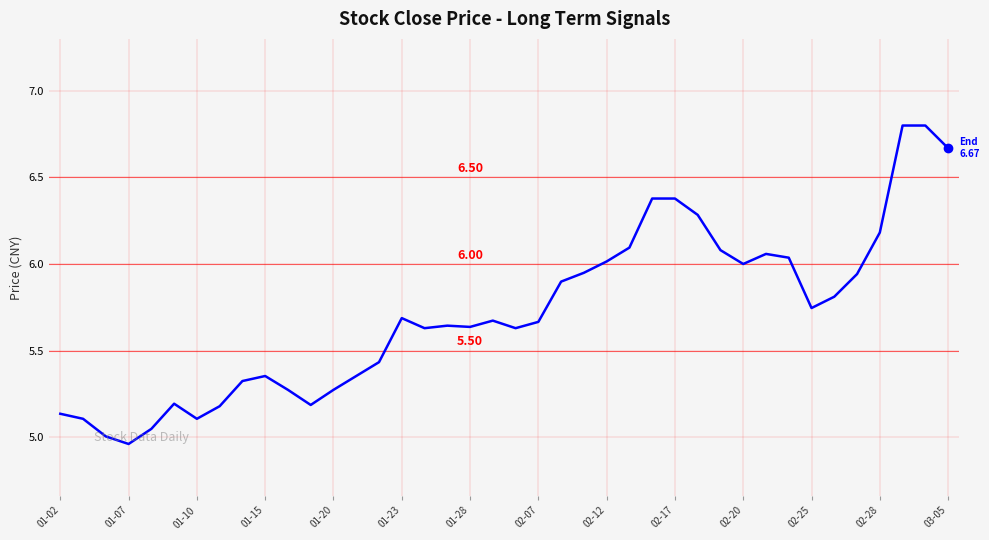

What is the difference between the maximum and minimum values?

1.8